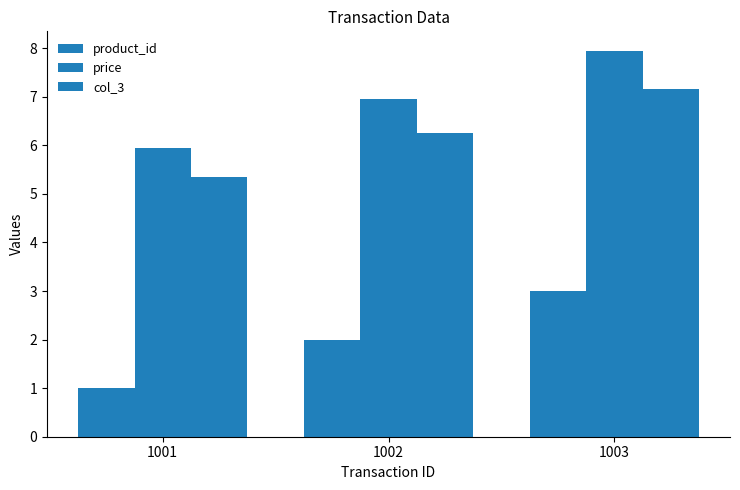

Reading left to right, extract all data points from this chart.

product_id: 1001=1.0	1002=2.0	1003=3.0
price: 1001=6.0	1002=7.0	1003=8.0
col_3: 1001=5.4	1002=6.3	1003=7.2